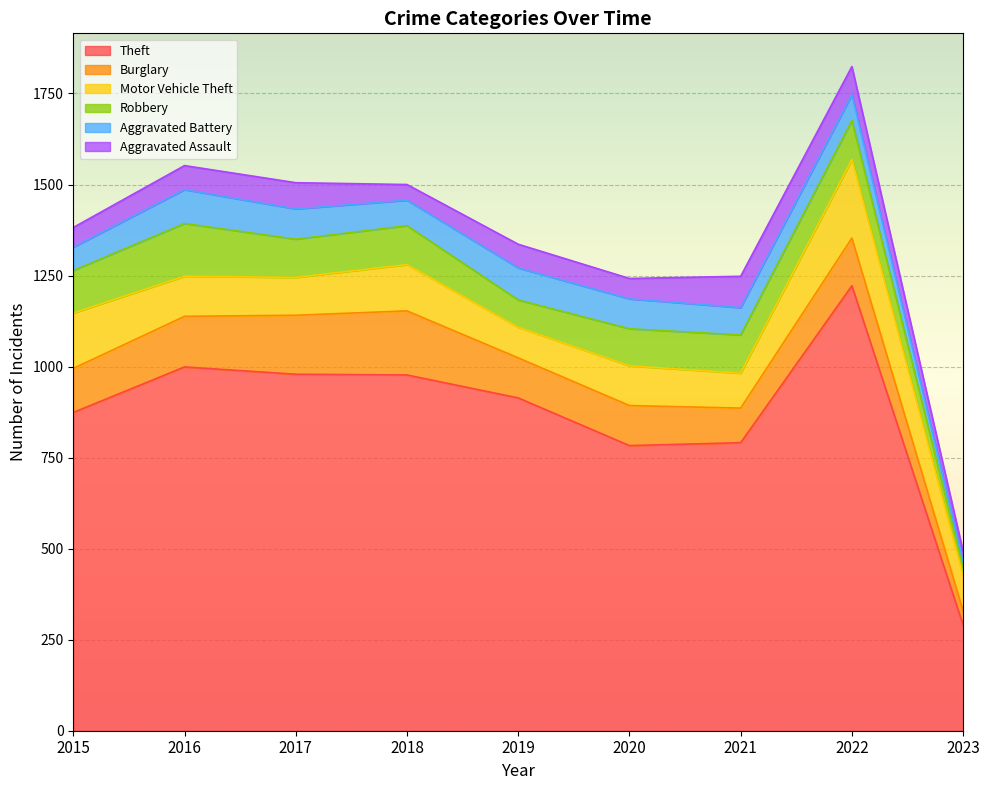

What is the sum of all Aggravated Battery values?

644